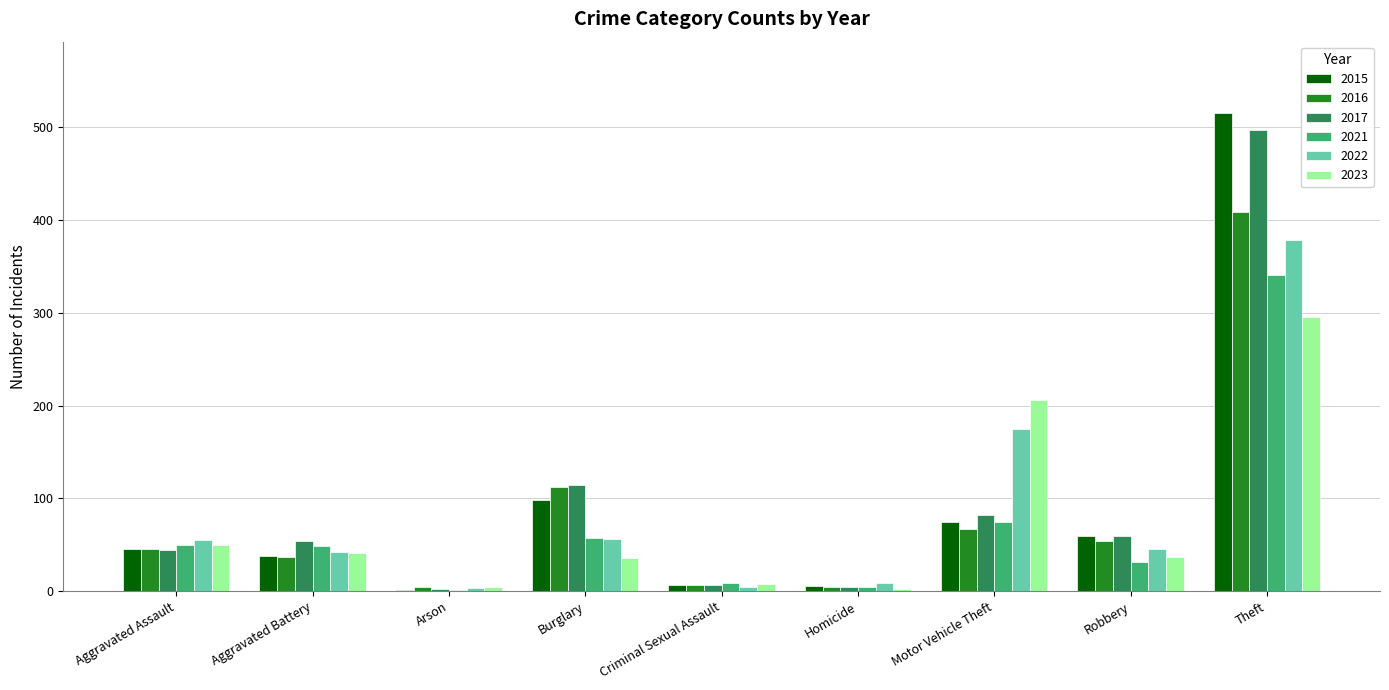

The 2021 series shows 9 at Criminal Sexual Assault. True or false?

True